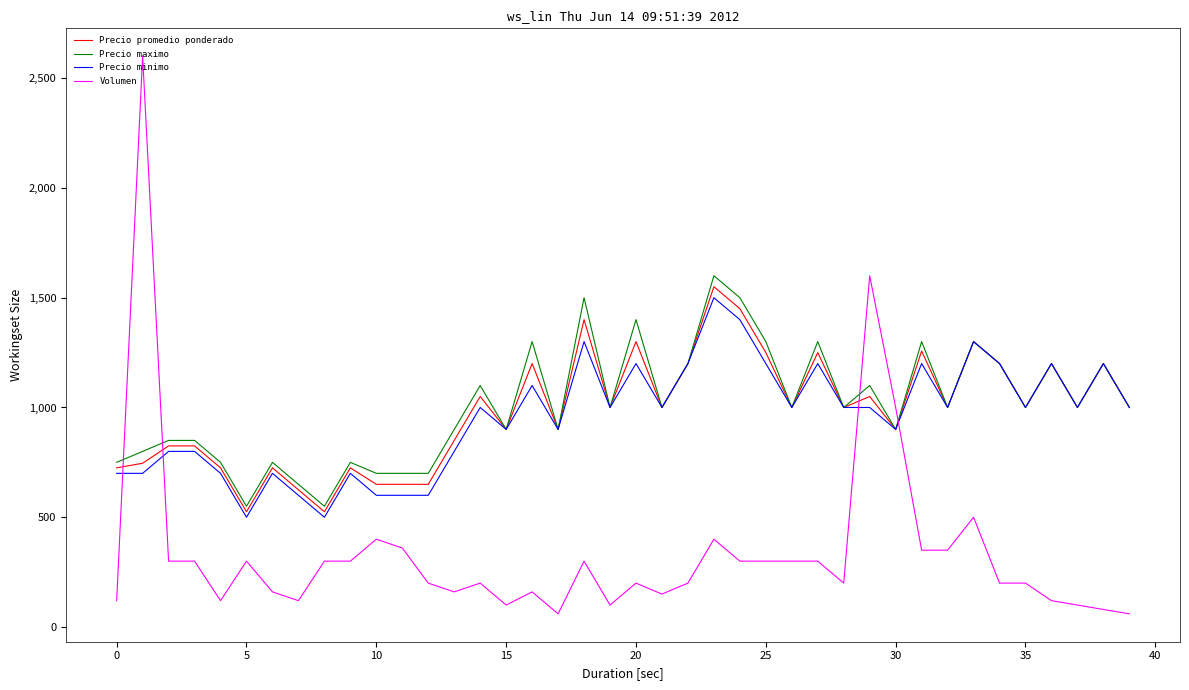

True or false: Precio promedio ponderado and Volumen intersect in this chart.

True